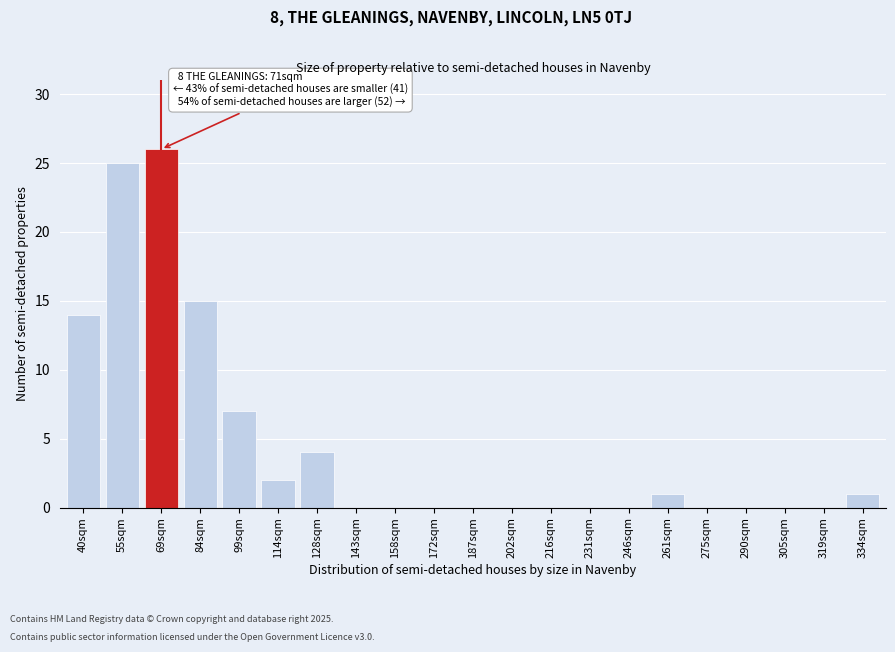

Reading right to left, transcribe all the data shown in this chart.

334sqm=1	319sqm=0	305sqm=0	290sqm=0	275sqm=0	261sqm=1	246sqm=0	231sqm=0	216sqm=0	202sqm=0	187sqm=0	172sqm=0	158sqm=0	143sqm=0	128sqm=4	114sqm=2	99sqm=7	84sqm=15	69sqm=26	55sqm=25	40sqm=14